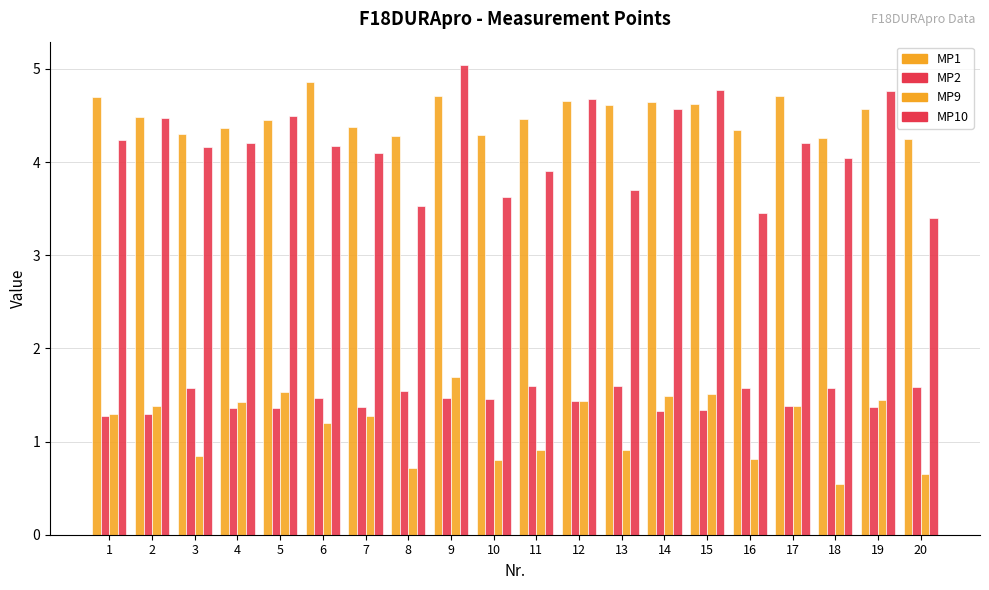

How many bars are there in total?

80